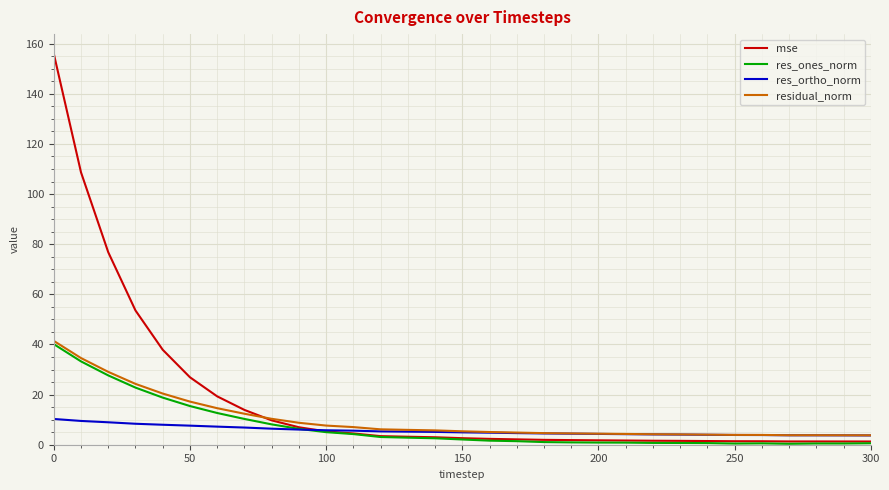

Which series has the largest total across all categories?

mse